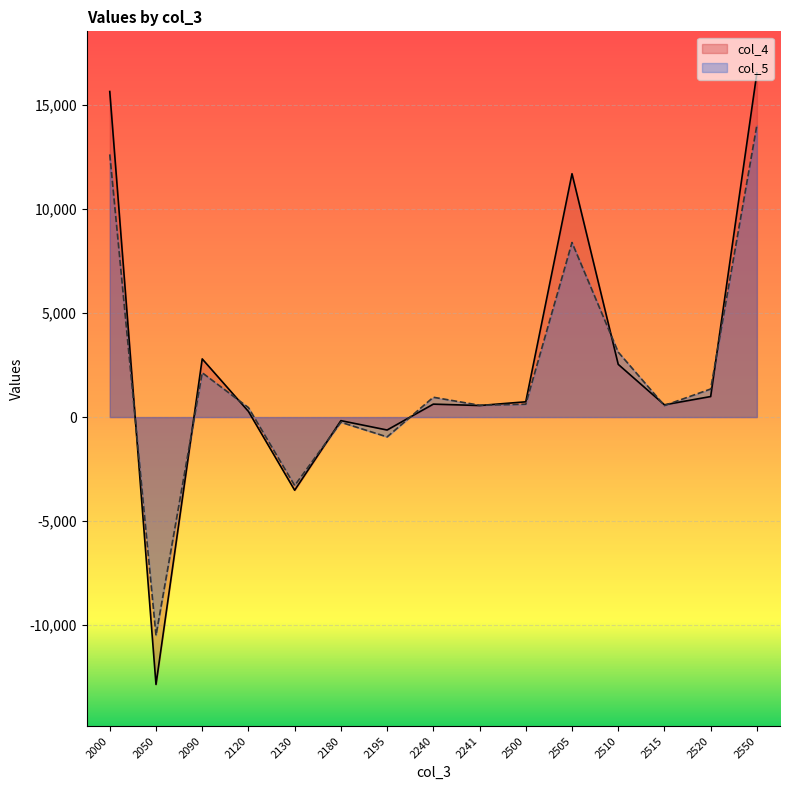

At how many categories does at least one series exceed 7050?

3